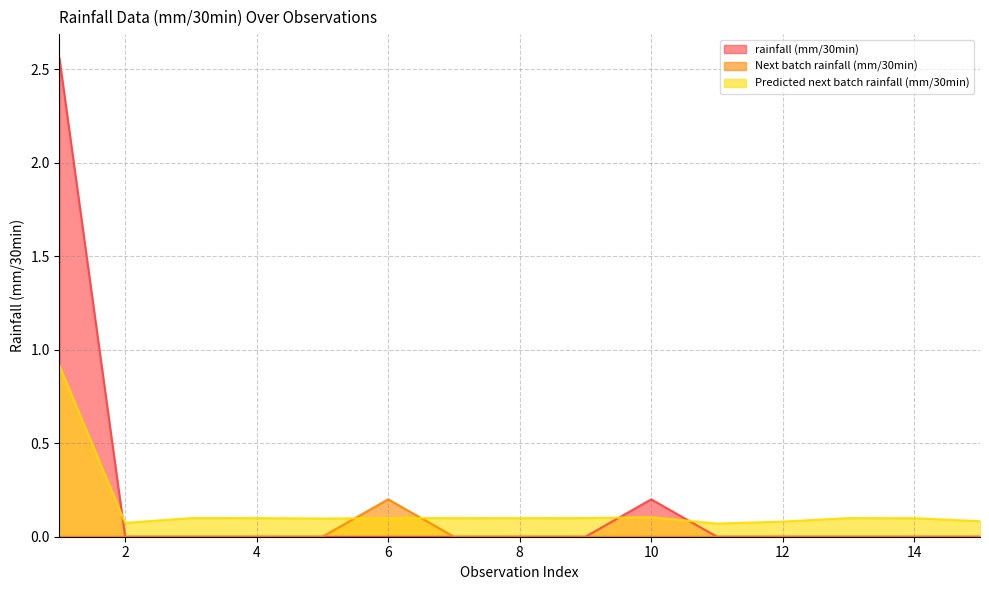

What are all the series names shown in the legend?

rainfall (mm/30min), Next batch rainfall (mm/30min), Predicted next batch rainfall (mm/30min)